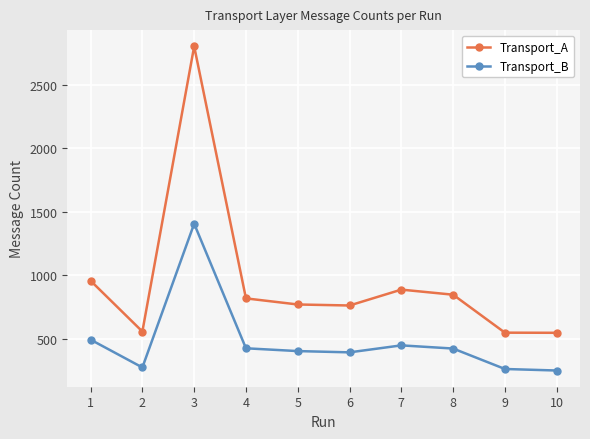

What are all the series names shown in the legend?

Transport_A, Transport_B